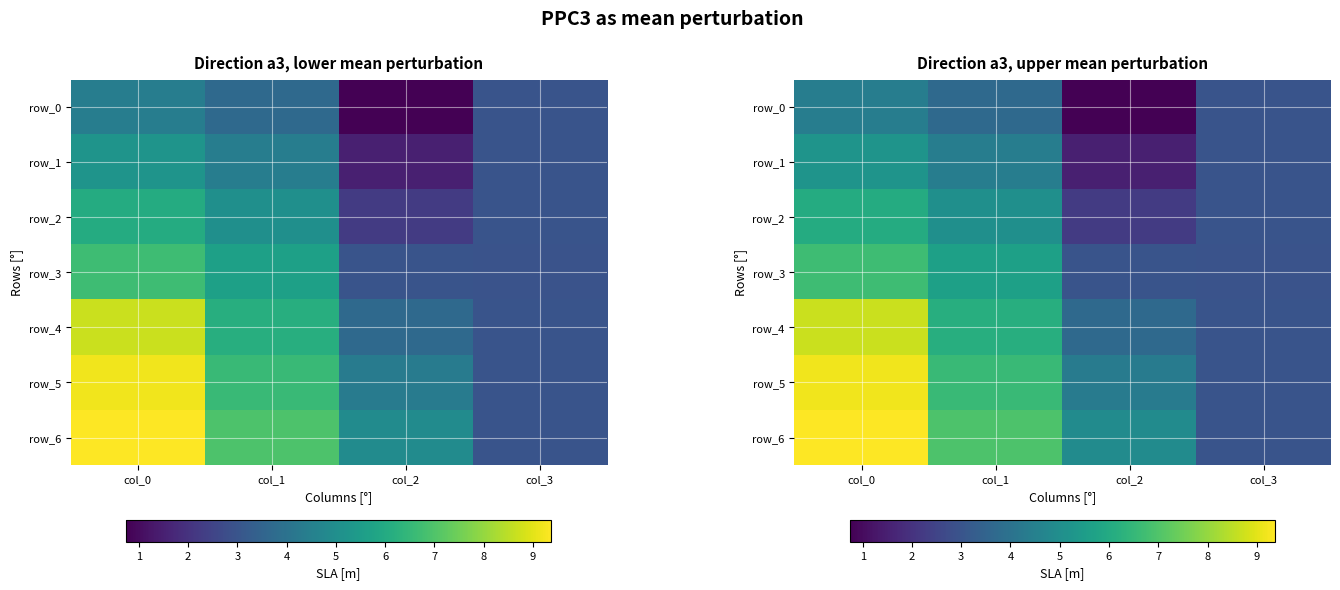

Count the number of categories in the chart.

4